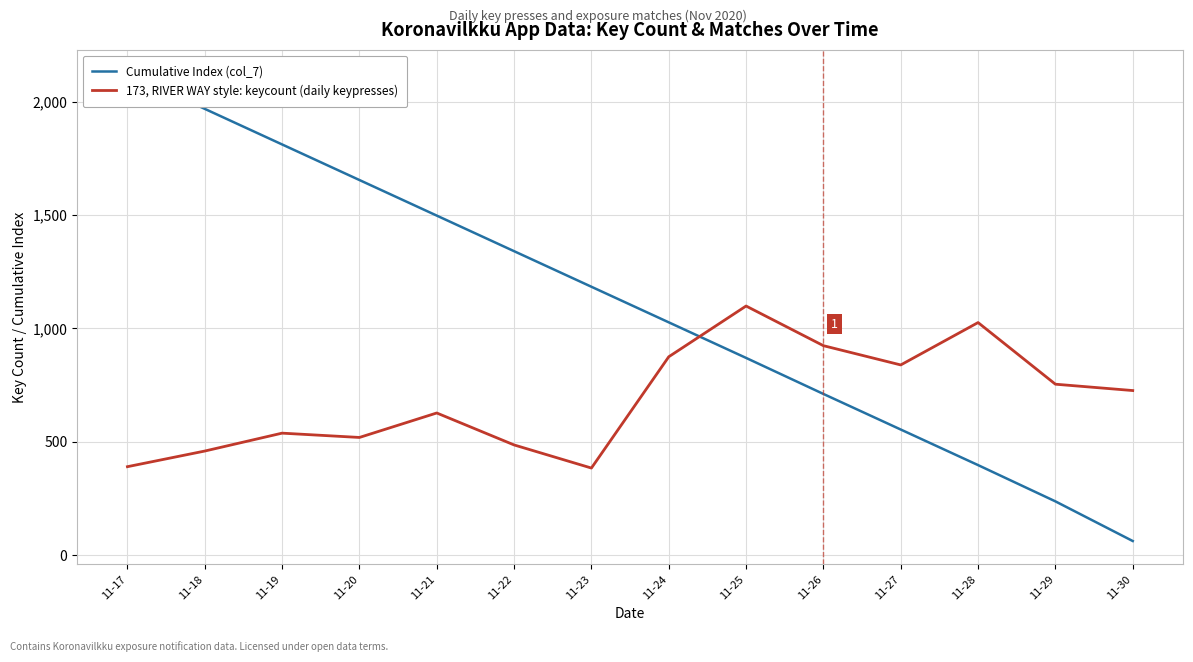

Rank the series by their maximum value, from highest to lowest.

Cumulative Index (col_7), 173, RIVER WAY style: keycount (daily keypresses)